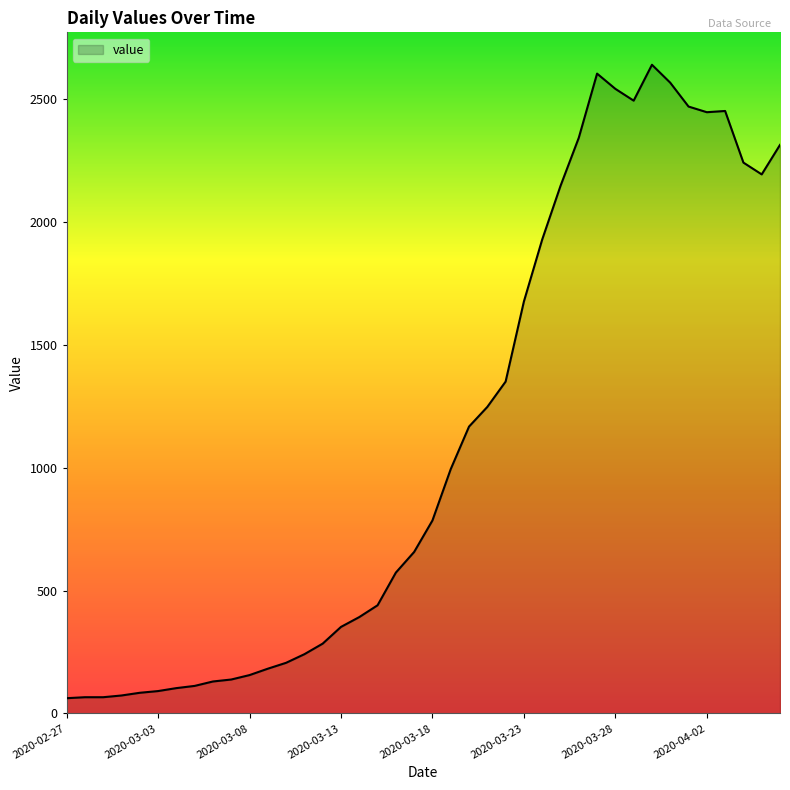

What is the smallest value displayed?

62